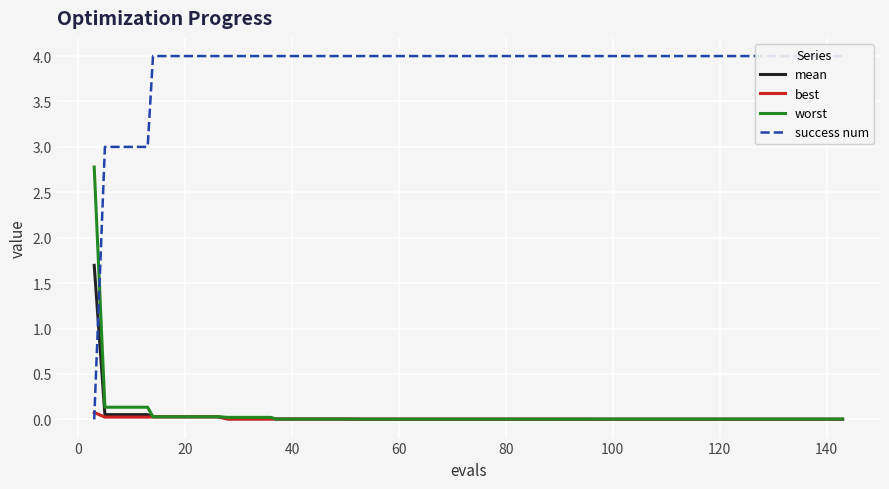

What is the maximum value for worst?

2.8